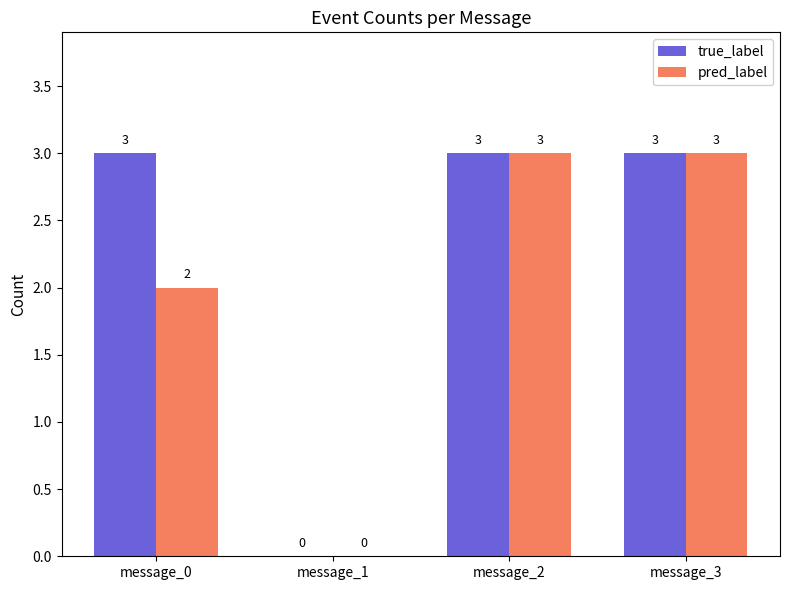

Is the value of pred_label at message_3 greater than the value of true_label at message_1?

Yes